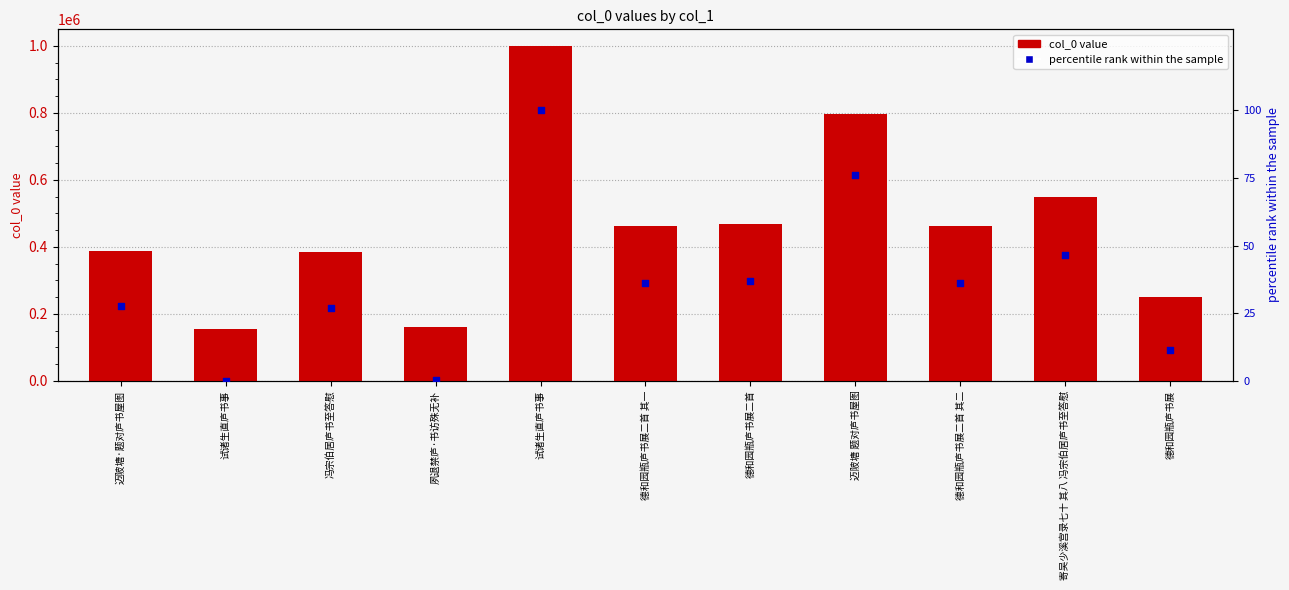

At which category is the sum across all series the highest?

试诸生直庐书事